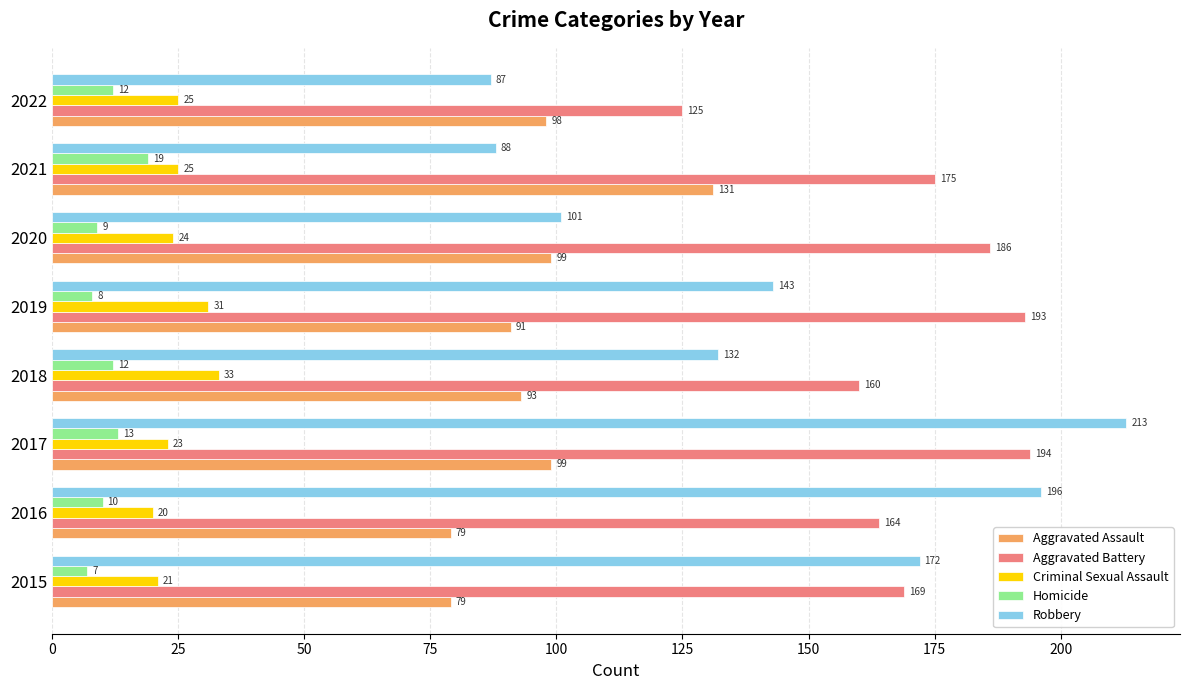

Which category has the highest value in the Robbery series?

2017